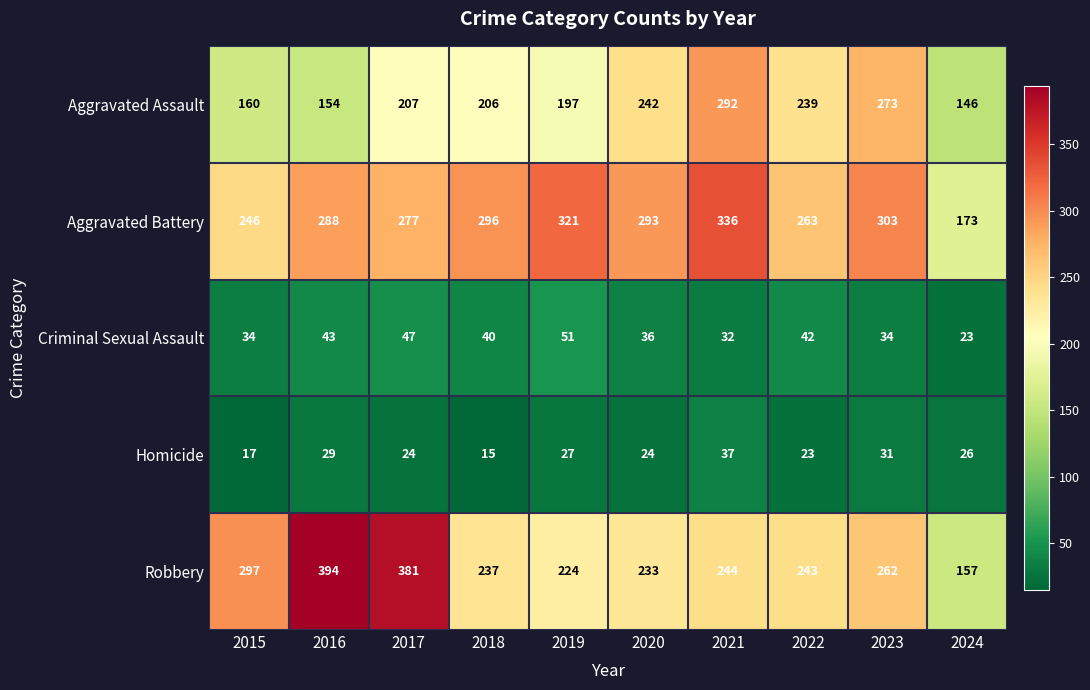

The Aggravated Assault series shows 242 at 2020. True or false?

True